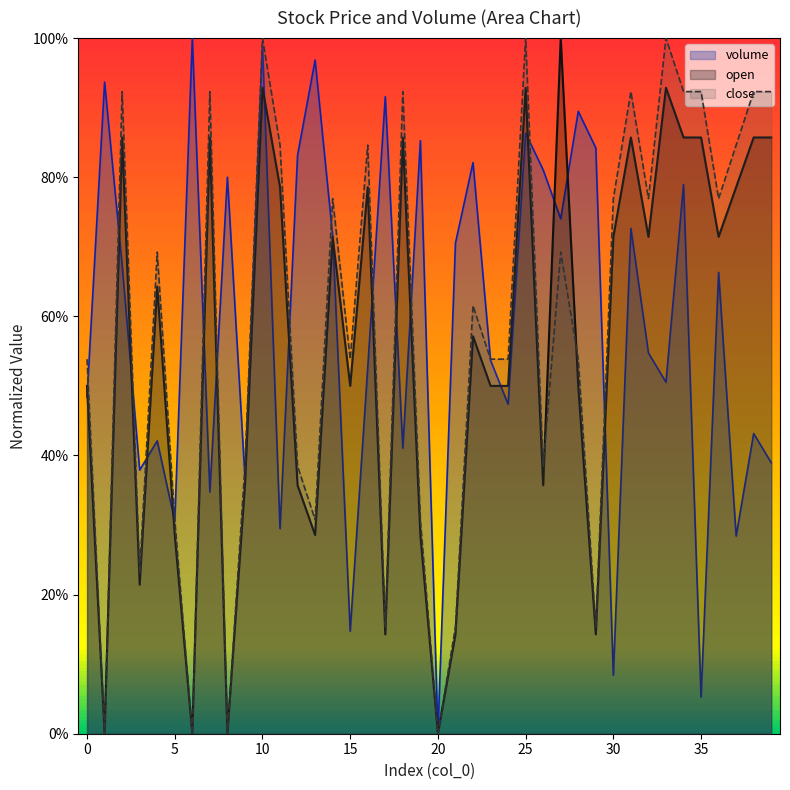

How many data points in close are above 0?

36